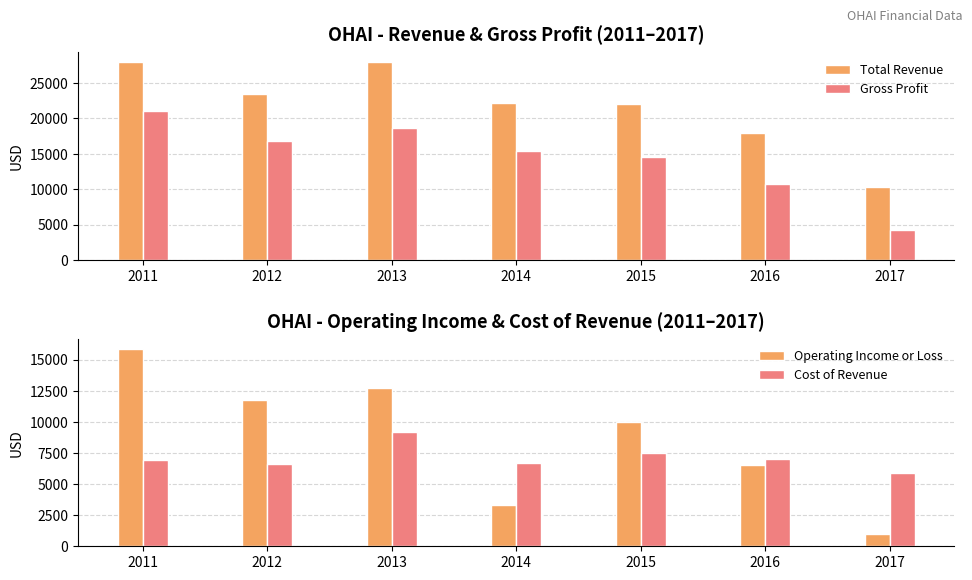

The value of Gross Profit at 2016 is 10800. True or false?

True